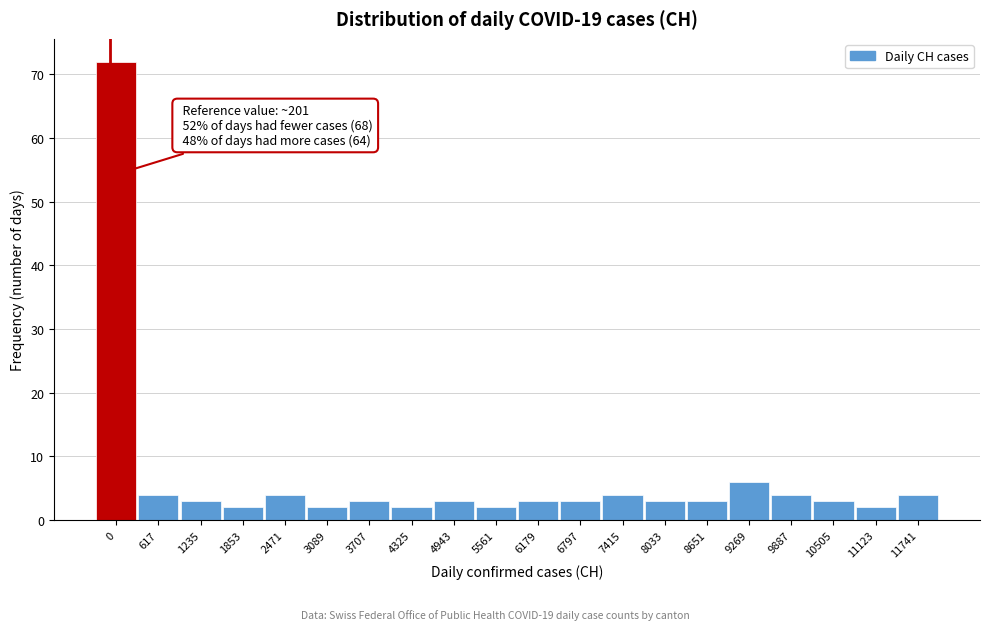

Reading right to left, transcribe all the data shown in this chart.

11741=4	11123=2	10505=3	9887=4	9269=6	8651=3	8033=3	7415=4	6797=3	6179=3	5561=2	4943=3	4325=2	3707=3	3089=2	2471=4	1853=2	1235=3	617=4	0=72